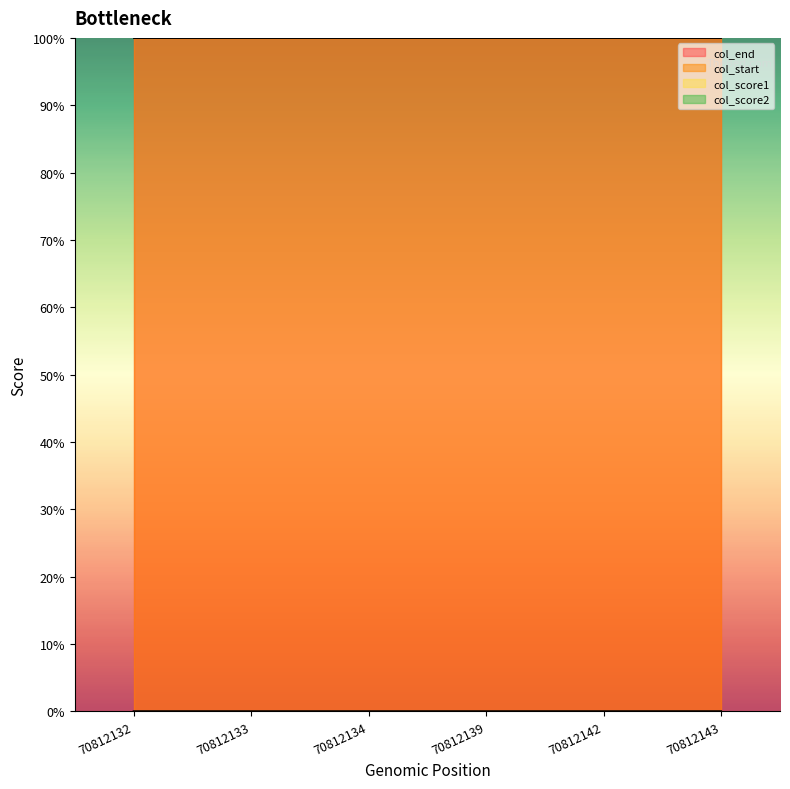

True or false: col_start has more than 1 points higher than both neighbors.

False